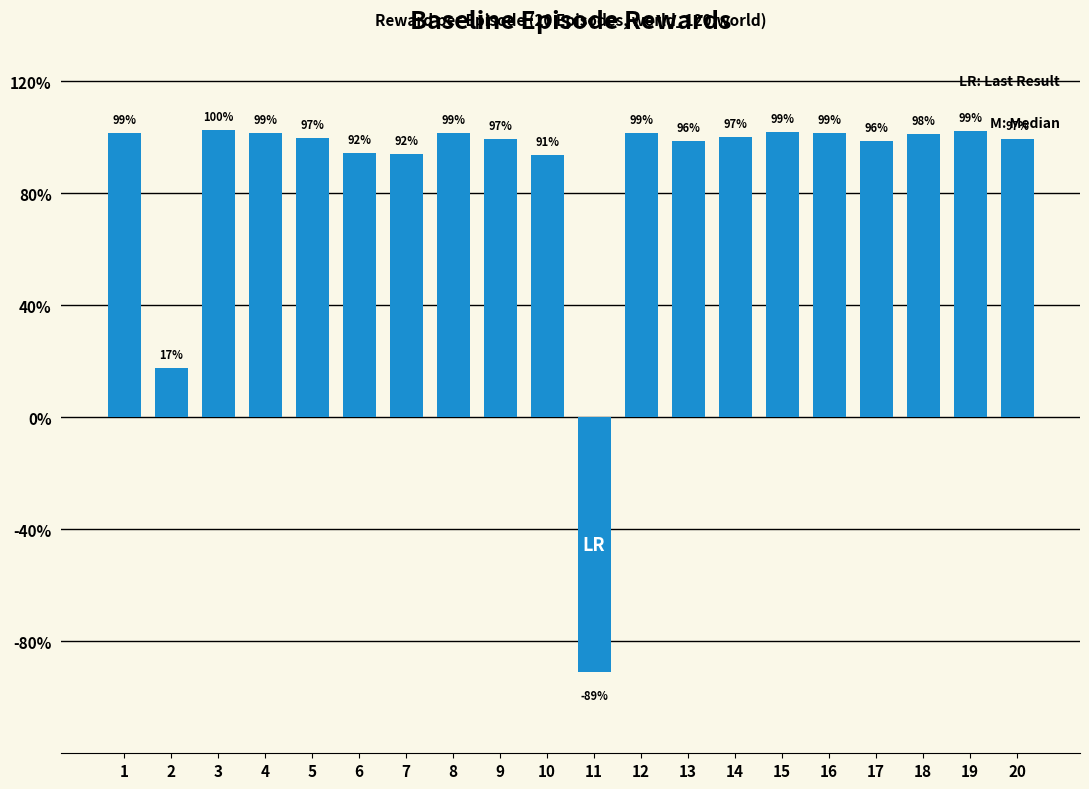

Does the chart contain any negative values?

Yes